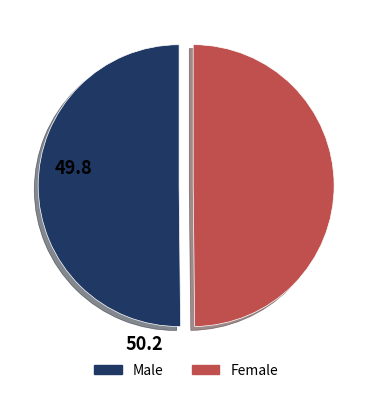

Is it true that Female is 63% of the pie?

False